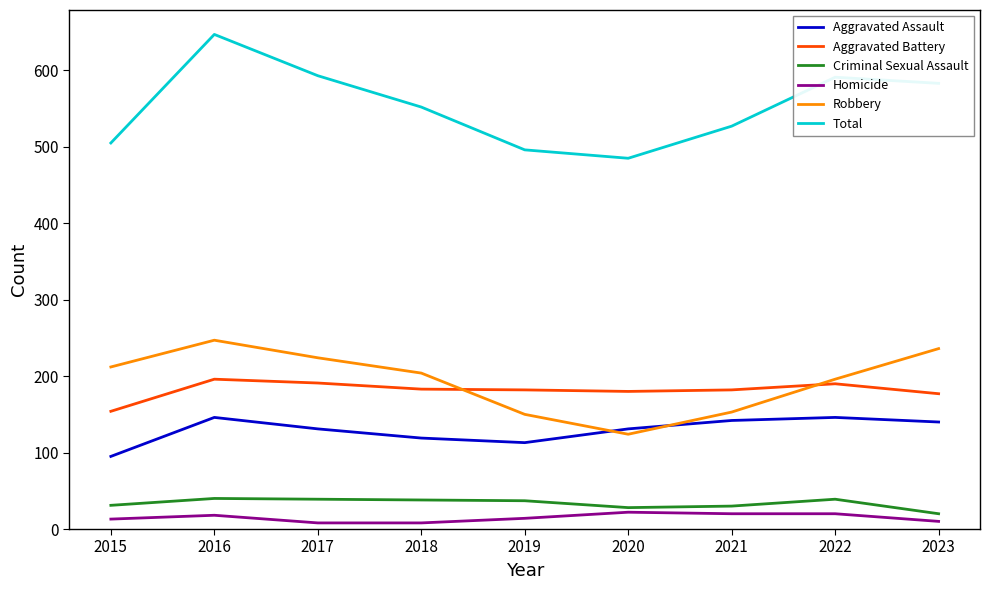

At 2019, list the series in order from largest to smallest.

Total, Aggravated Battery, Robbery, Aggravated Assault, Criminal Sexual Assault, Homicide